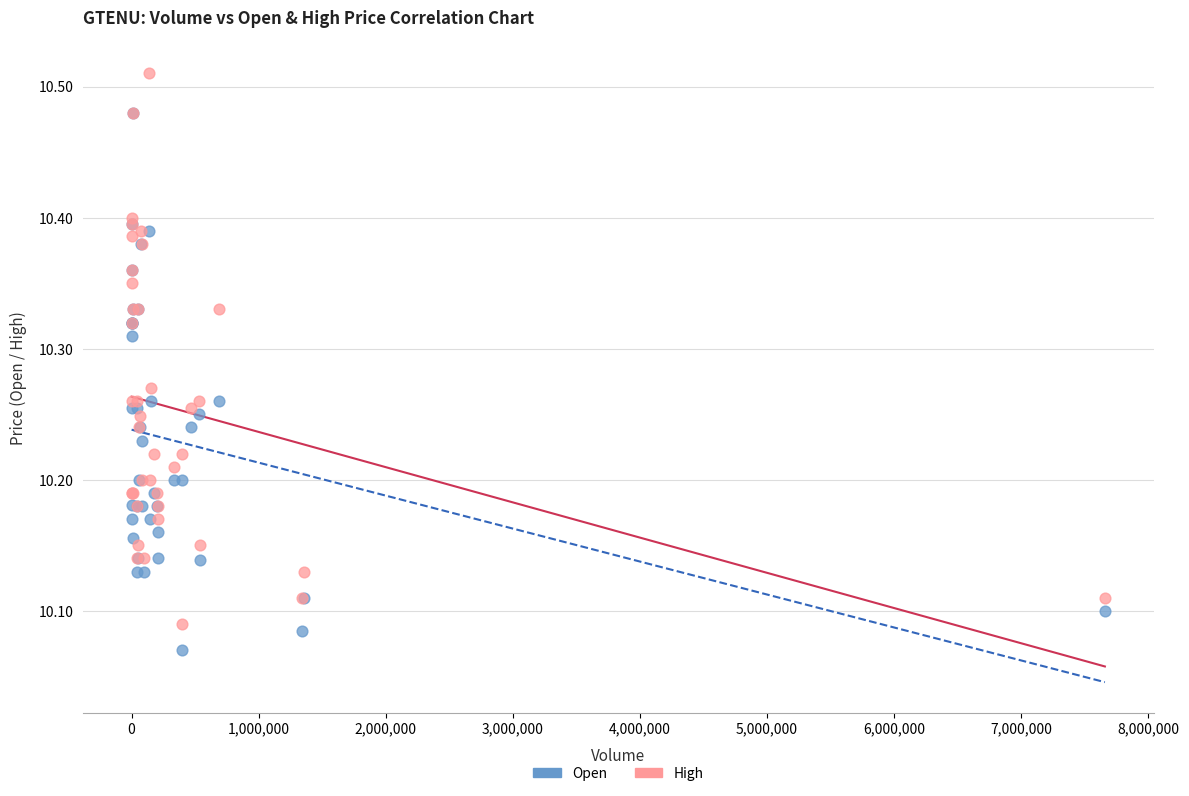

Which series reaches the maximum Y coordinate?

High